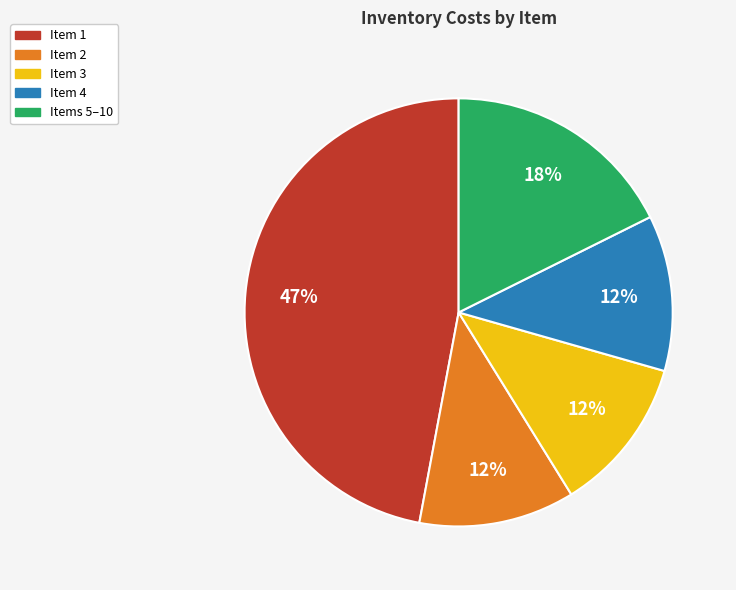

What percentage is the Item 4 slice, to the nearest percent?

12%